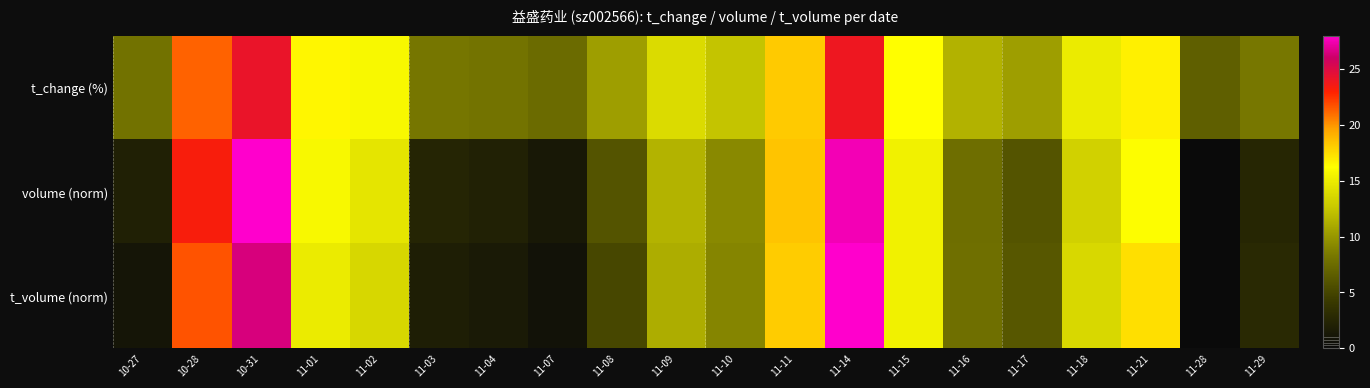

Reading left to right, transcribe all the data shown in this chart.

t_change (%): 10-27=7.9	10-28=21.3	10-31=24.2	11-01=16.5	11-02=15.8	11-03=8.2	11-04=8.0	11-07=7.5	11-08=10.4	11-09=13.9	11-10=12.5	11-11=18.2	11-14=23.9	11-15=16.3	11-16=11.5	11-17=10.4	11-18=14.9	11-21=16.8	11-28=6.7	11-29=8.2
volume (norm): 10-27=2.0	10-28=23.4	10-31=28.0	11-01=15.8	11-02=14.6	11-03=2.4	11-04=2.1	11-07=1.3	11-08=6.0	11-09=11.5	11-10=9.3	11-11=18.4	11-14=27.5	11-15=15.3	11-16=7.7	11-17=6.0	11-18=13.2	11-21=16.1	11-28=0.0	11-29=2.5
t_volume (norm): 10-27=1.0	10-28=21.7	10-31=26.4	11-01=14.9	11-02=13.7	11-03=1.8	11-04=1.5	11-07=0.8	11-08=5.1	11-09=11.2	11-10=9.0	11-11=18.1	11-14=28.0	11-15=15.4	11-16=7.7	11-17=6.1	11-18=13.7	11-21=17.4	11-28=0.0	11-29=2.8